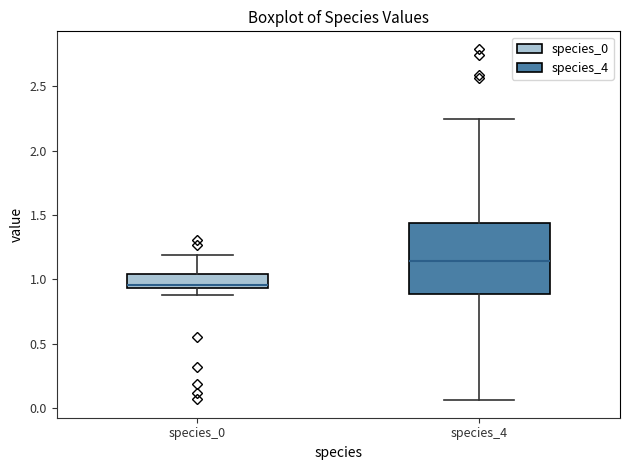

Reading left to right, transcribe this box plot: for each box, give where its median line is, the range the box spans, and where its two whiskers end, as read against the y-axis. The values are not printed on the chart, so give them approximately, as read against the axis.

species_0: median 0.95 (just above the box's lower edge), box 0.95 to 1.05, whiskers 0.90 to 1.20
species_4: median 1.15, box 0.90 to 1.45, whiskers 0.05 to 2.25